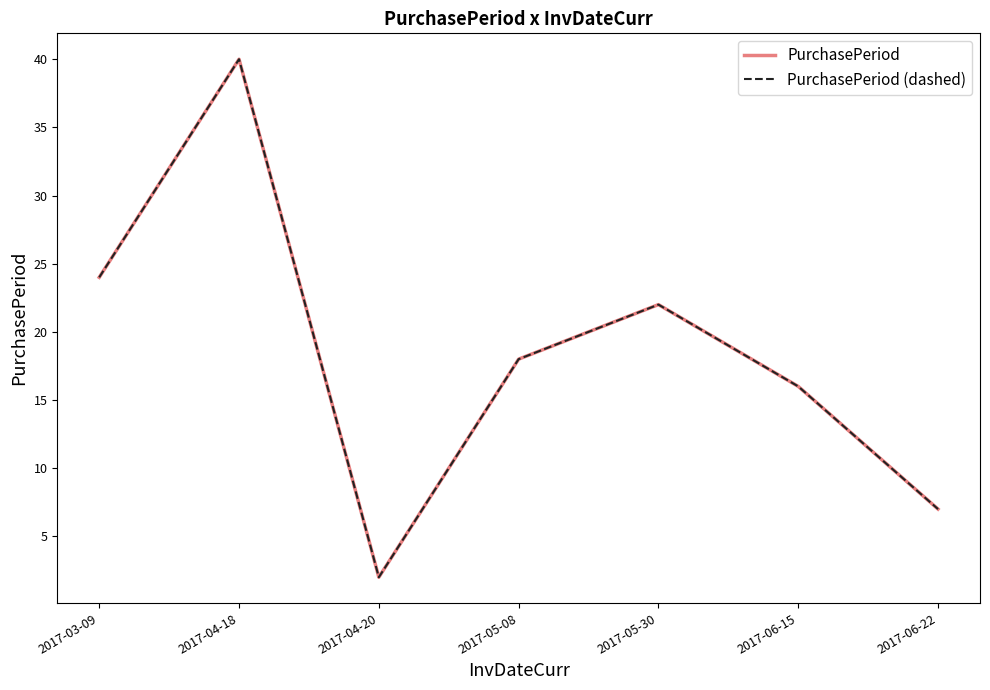

Which series changed the most between 2017-03-09 and 2017-05-08?

PurchasePeriod